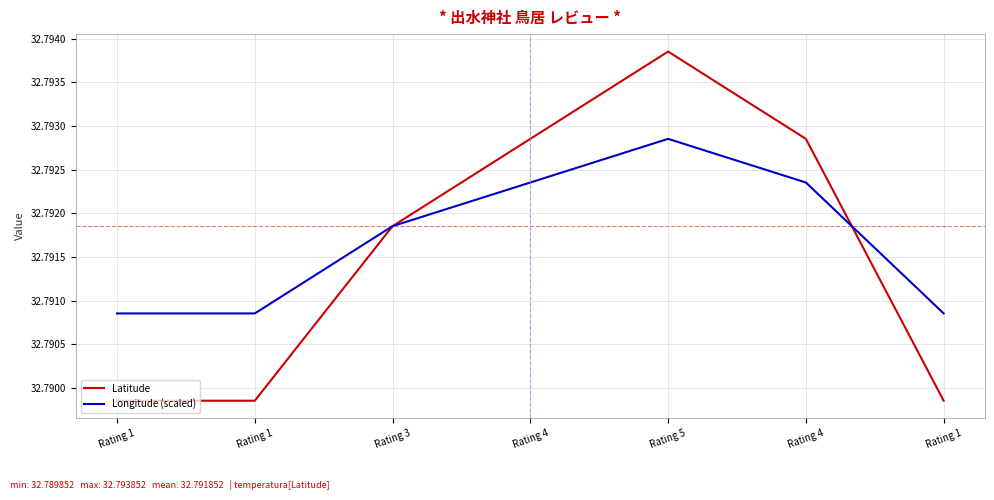

Does the chart have visible grid lines?

Yes